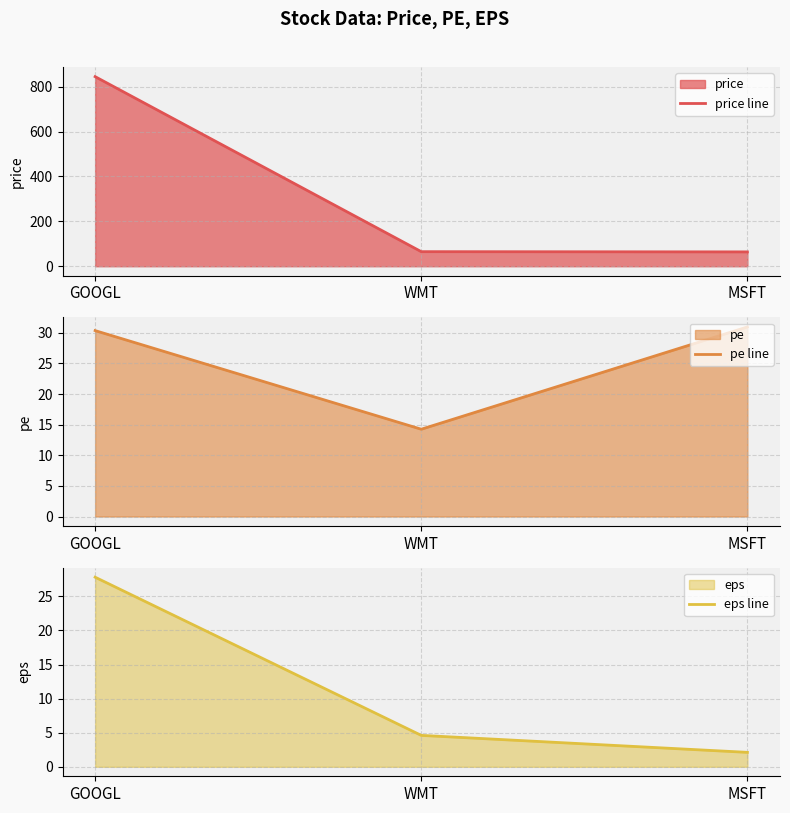

What are all the series names shown in the legend?

price line, pe line, eps line